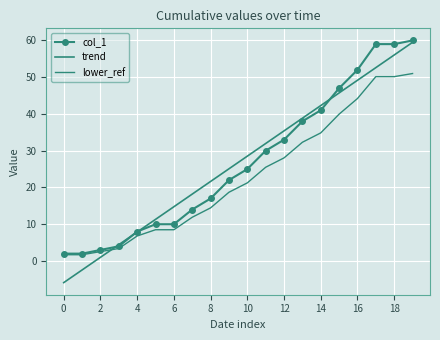

At which label does trend reach its peak?

19